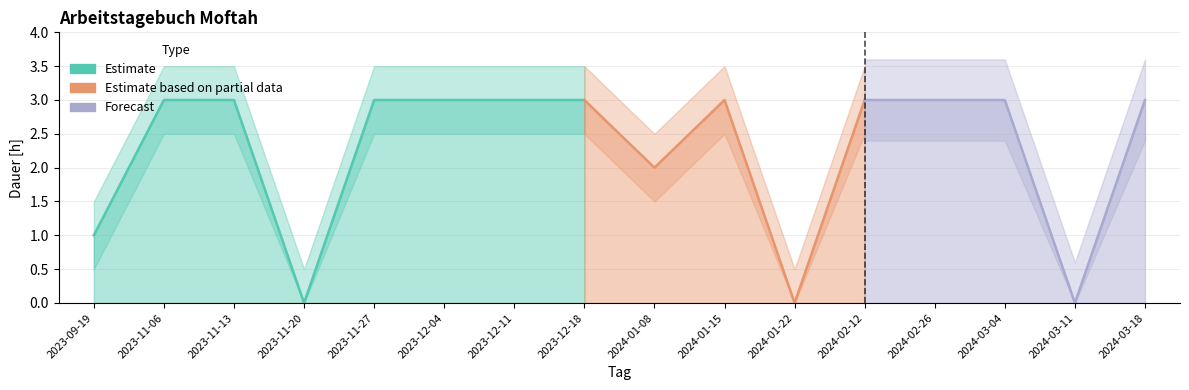

Read the value at 2024-02-12.

3